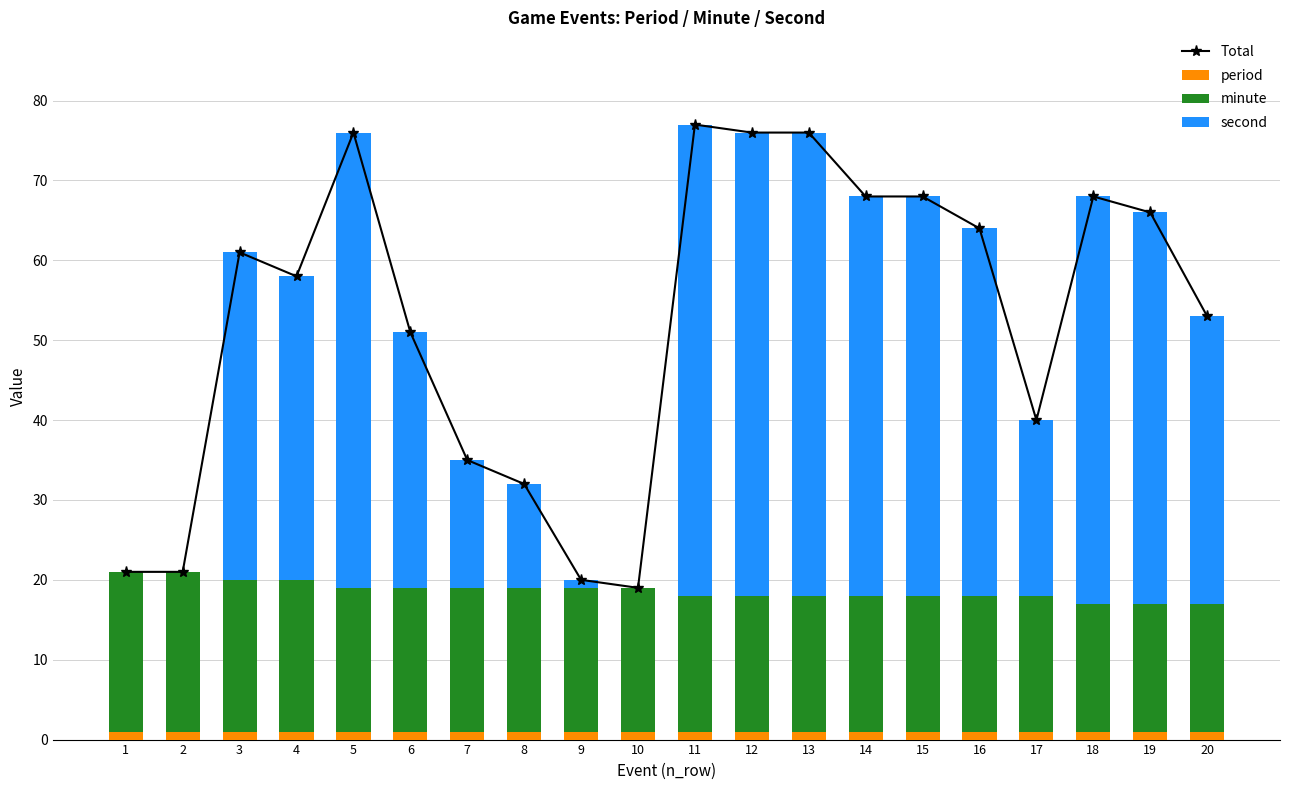

Reading left to right, list all the values displayed in this chart.

Total: 21	21	61	58	76	51	35	32	20	19	77	76	76	68	68	64	40	68	66	53
period: 1	1	1	1	1	1	1	1	1	1	1	1	1	1	1	1	1	1	1	1
minute: 20	20	19	19	18	18	18	18	18	18	17	17	17	17	17	17	17	16	16	16
second: 0	0	41	38	57	32	16	13	1	0	59	58	58	50	50	46	22	51	49	36